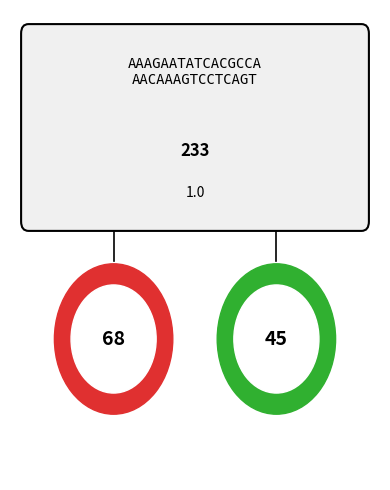

Count the number of slices in the pie.

2